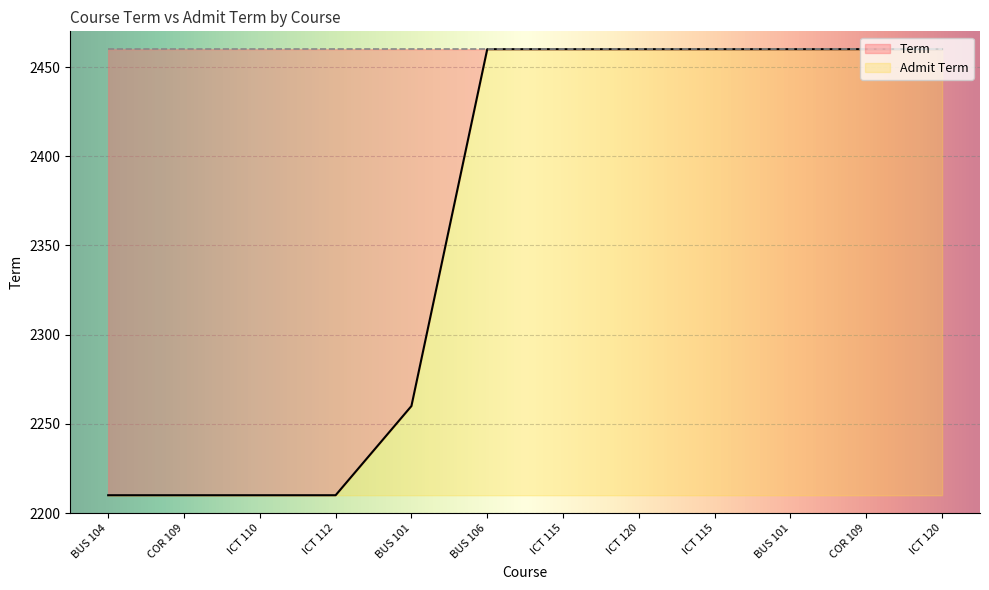

What value does the data have at BUS 104, to the nearest 50?

2200